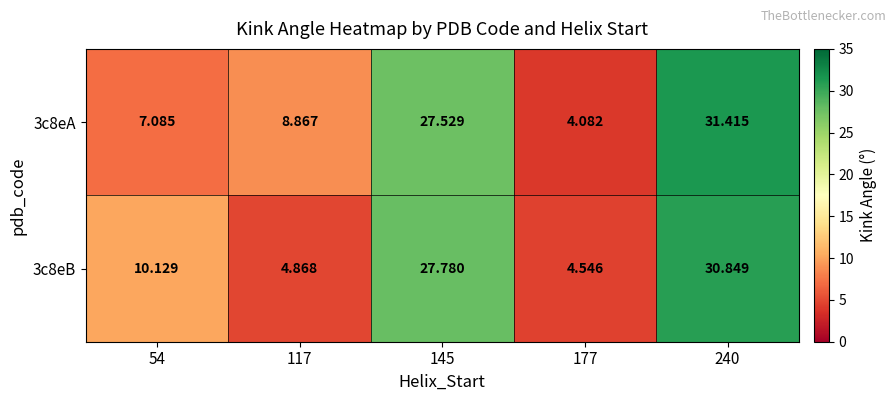

Is the value of 3c8eA at 145 greater than the value of 3c8eB at 177?

Yes